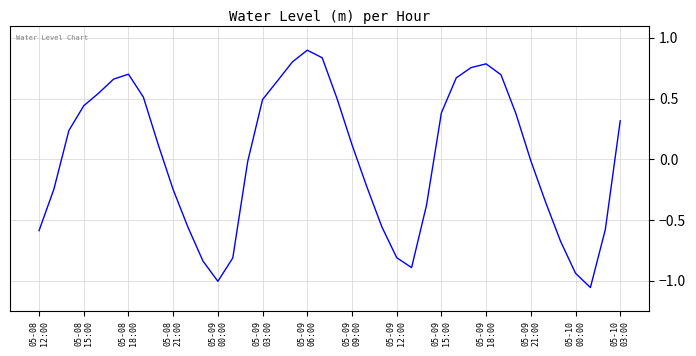

How many values are below 0?

19